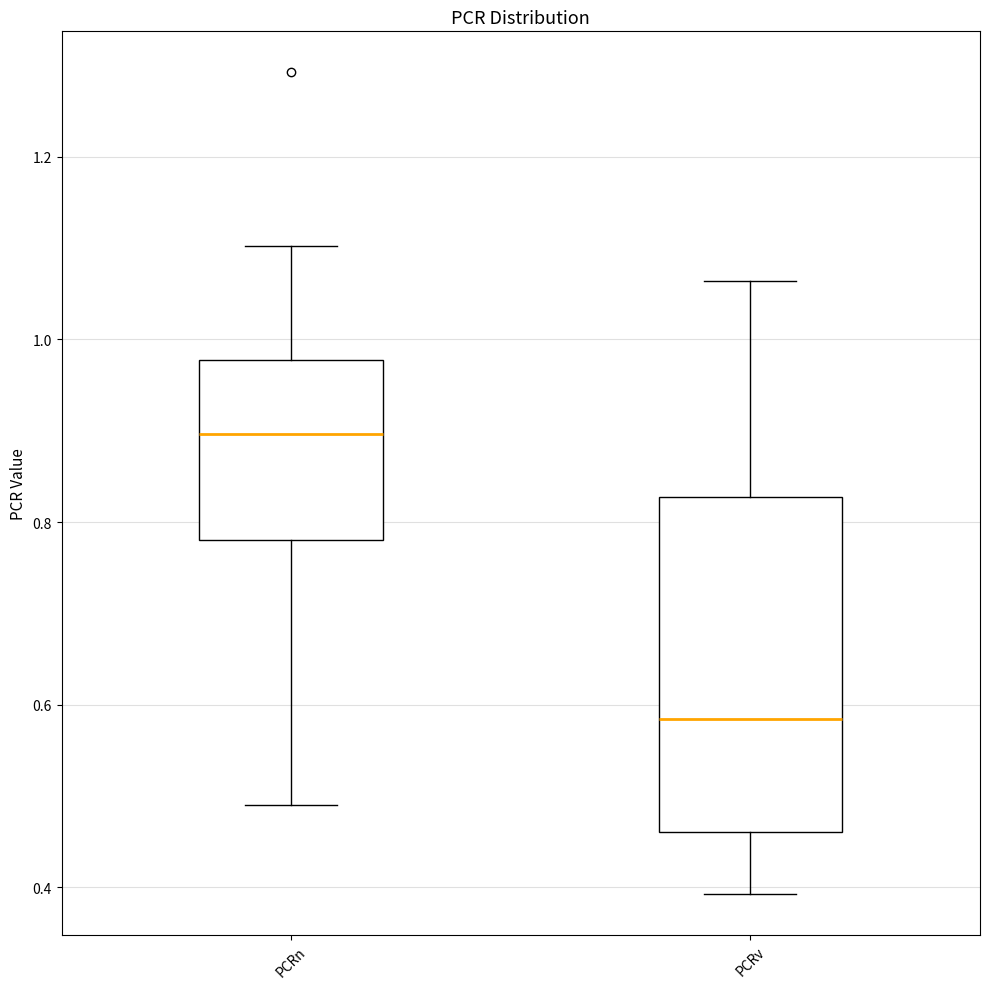

Reading left to right, transcribe this box plot: for each box, give where its median line is, the range the box spans, and where its two whiskers end, as read against the y-axis. The values are not printed on the chart, so give them approximately, as read against the axis.

PCRn: median 0.90, box 0.78 to 0.98, whiskers 0.48 to 1.10
PCRv: median 0.58, box 0.46 to 0.82, whiskers 0.40 to 1.06